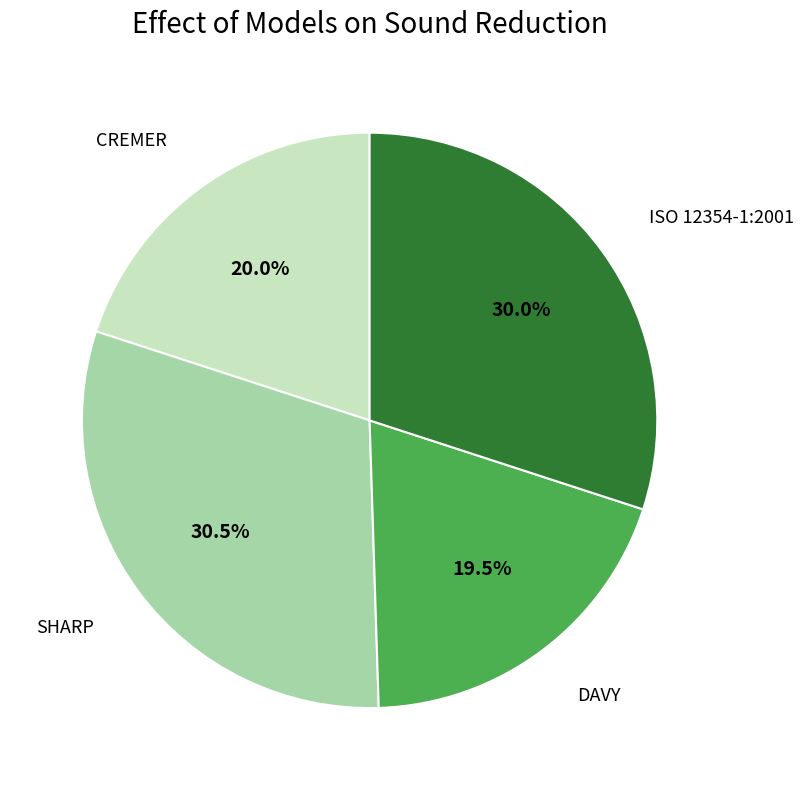

Does any single category account for the majority?

No